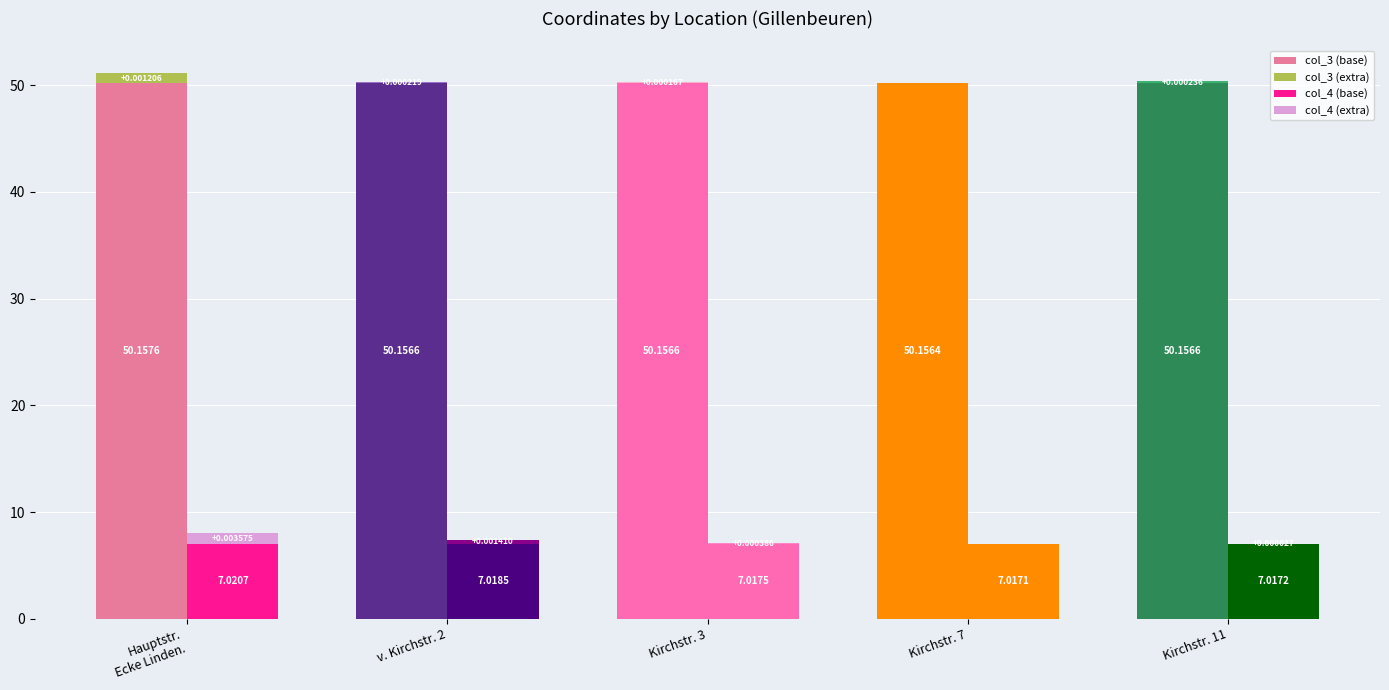

Where is col_4 (extra) nearest to the value 0?

Kirchstr. 7